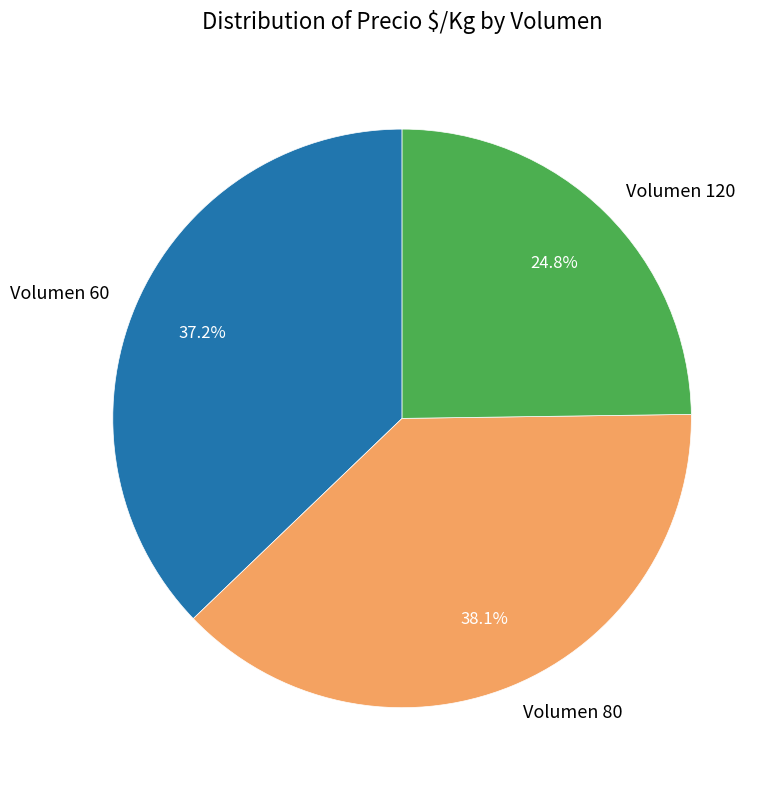

Which slice is the smallest?

Volumen 120